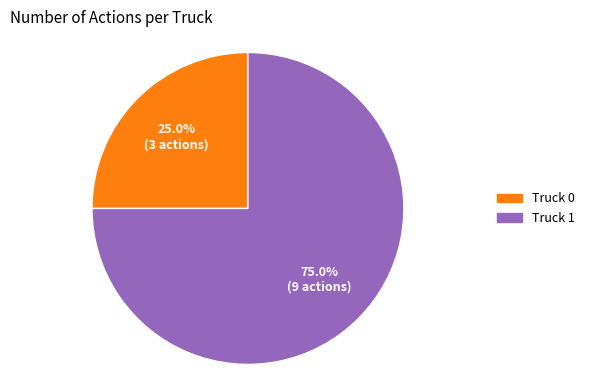

To the nearest percent, what is the difference between the largest and smallest slice percentages?

50%